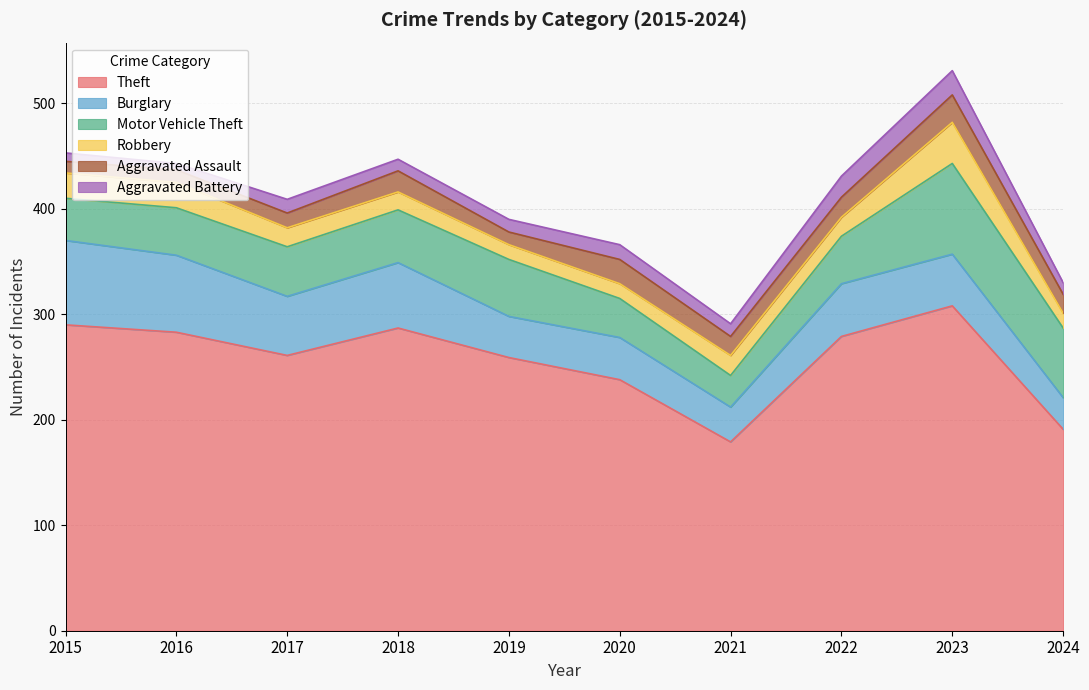

Reading right to left, list all the values displayed in this chart.

Theft: 2024=191	2023=308	2022=279	2021=179	2020=238	2019=259	2018=287	2017=261	2016=283	2015=290
Burglary: 2024=30	2023=49	2022=50	2021=33	2020=40	2019=39	2018=62	2017=56	2016=73	2015=80
Motor Vehicle Theft: 2024=66	2023=86	2022=45	2021=30	2020=37	2019=54	2018=50	2017=47	2016=45	2015=40
Robbery: 2024=14	2023=39	2022=18	2021=19	2020=14	2019=14	2018=17	2017=18	2016=24	2015=24
Aggravated Assault: 2024=18	2023=26	2022=19	2021=18	2020=23	2019=12	2018=20	2017=14	2016=12	2015=11
Aggravated Battery: 2024=11	2023=23	2022=20	2021=12	2020=14	2019=12	2018=11	2017=13	2016=6	2015=8